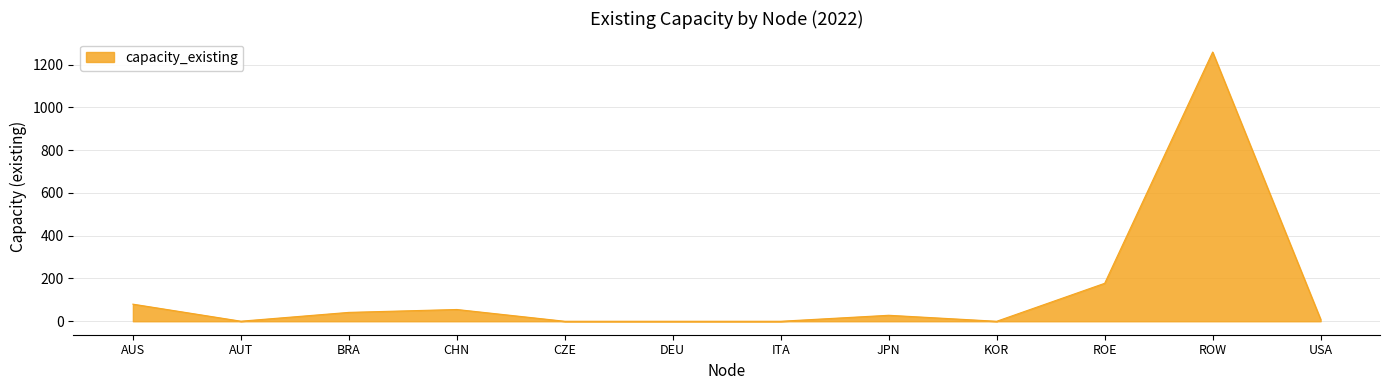

Is it true that the value at AUT is 0.3?

True